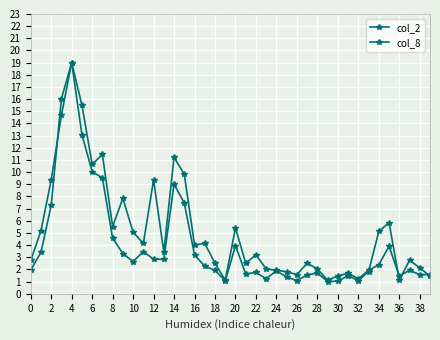

How many data points in col_8 are above 3?

20